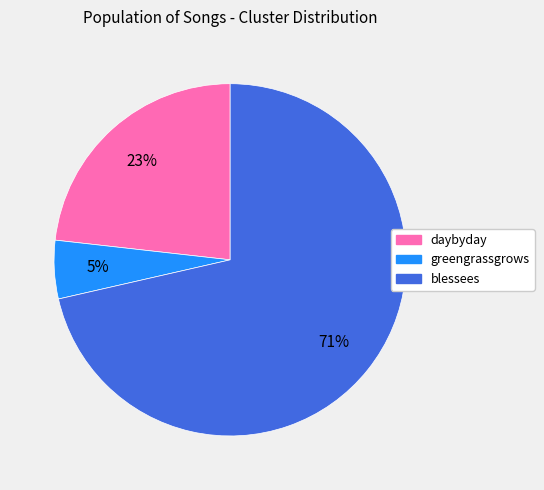

To the nearest percent, what is the average slice percentage?

33%